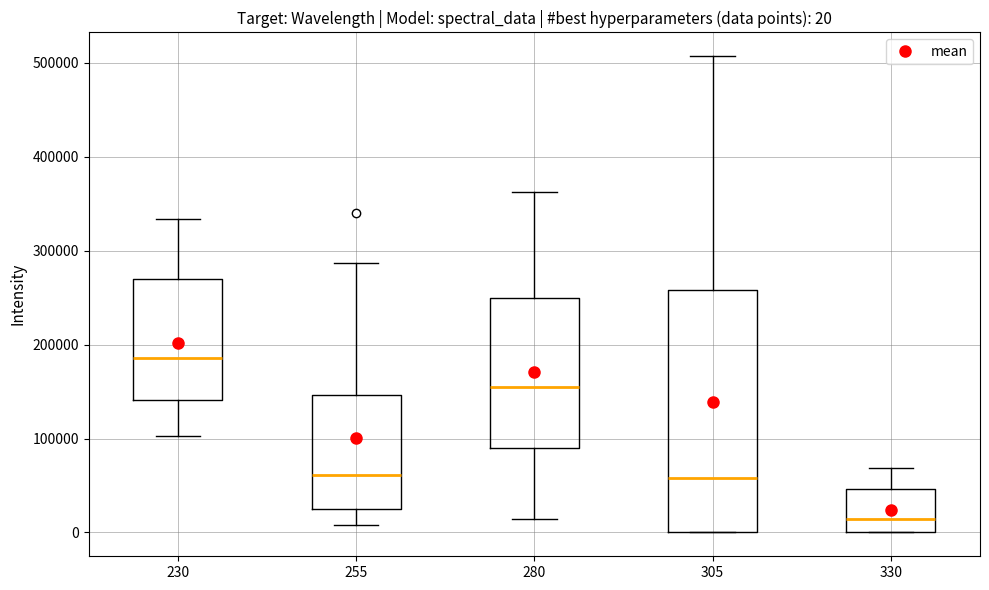

Which box has the highest median line?

230